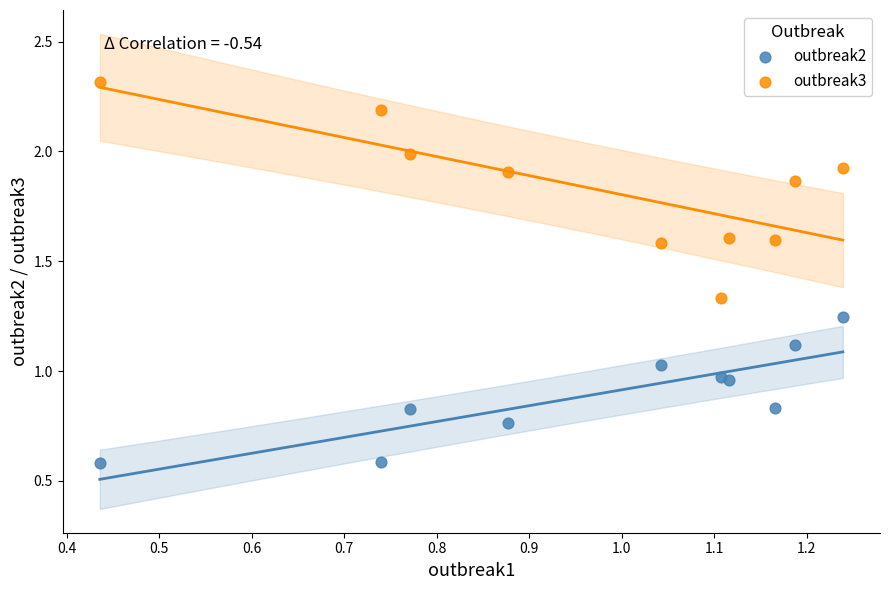

Which series contains the lowest Y value?

outbreak2